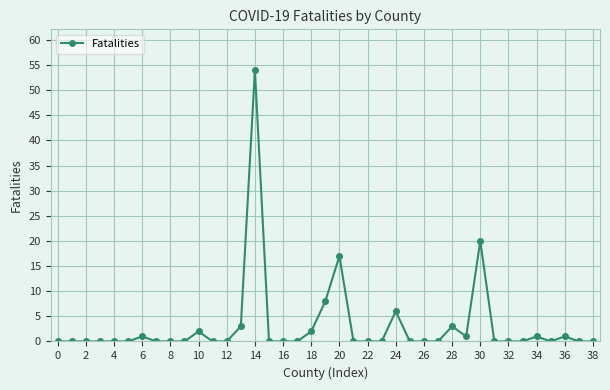

Reading left to right, extract all data points from this chart.

0	0	0	0	0	0	1	0	0	0	2	0	0	3	54	0	0	0	2	8	17	0	0	0	6	0	0	0	3	1	20	0	0	0	1	0	1	0	0